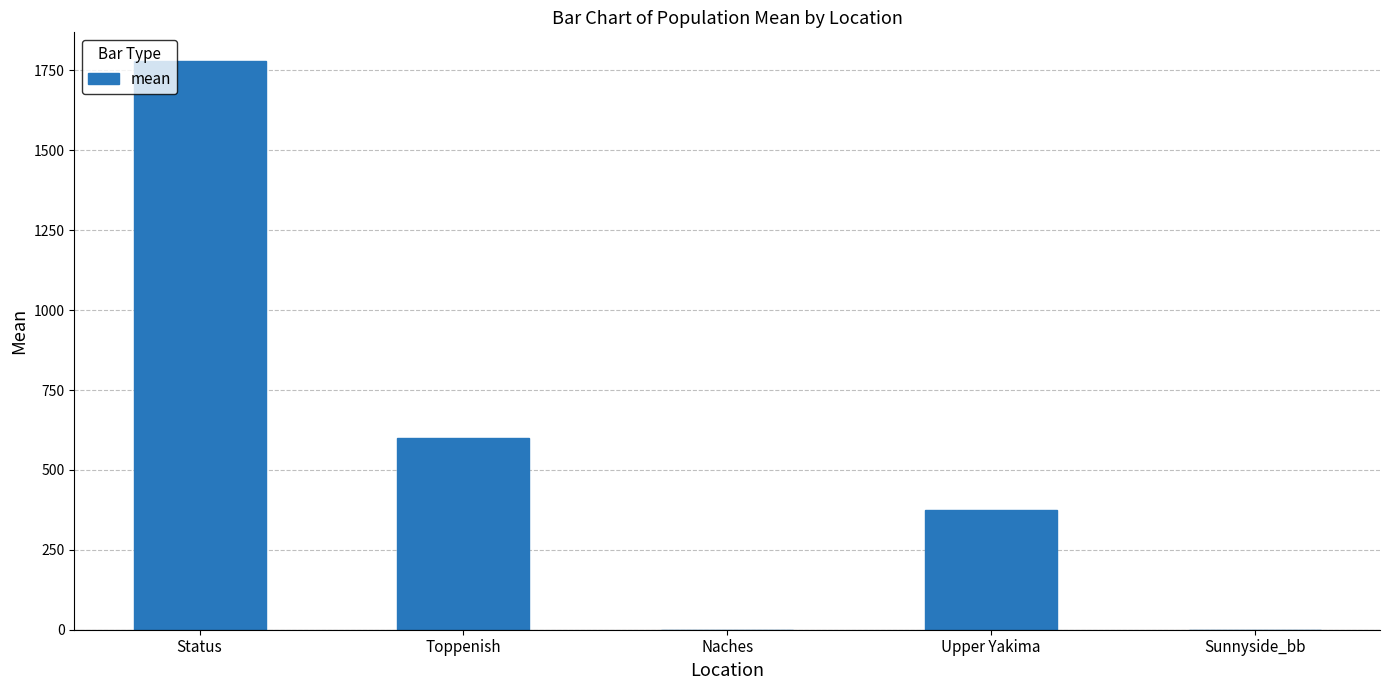

What is the ratio of the value at Toppenish to the value at Status?

0.3